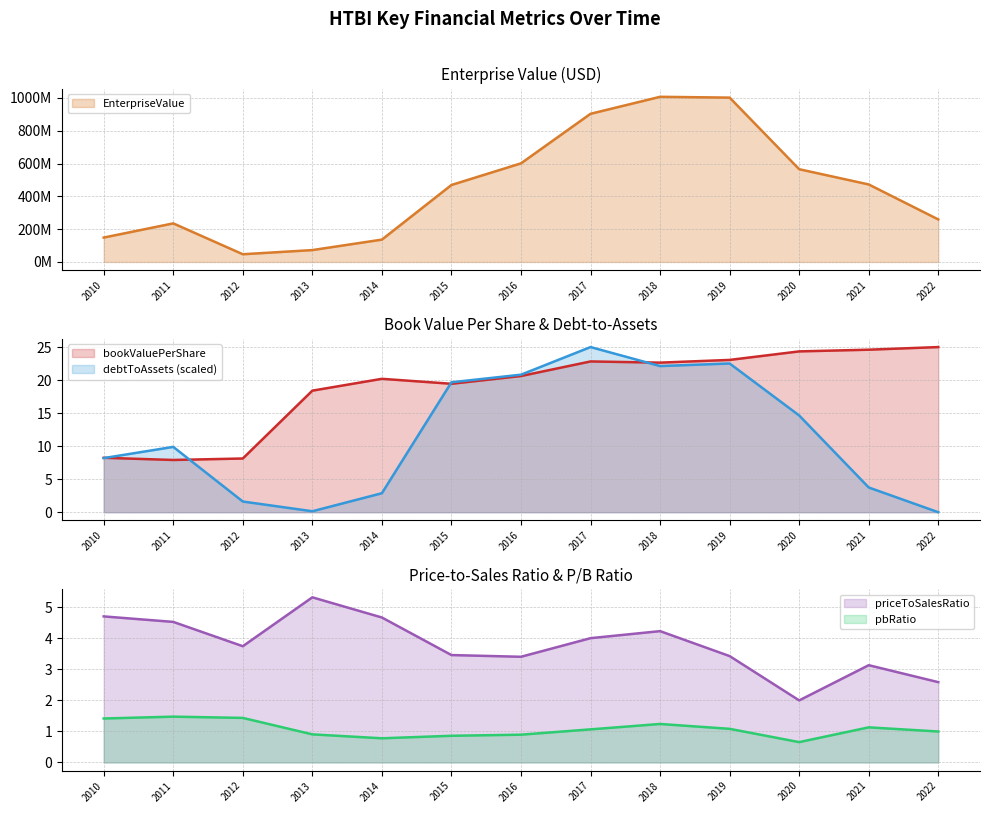

What are all the series names shown in the legend?

EnterpriseValue, bookValuePerShare, priceToSalesRatio, pbRatio, debtToAssets